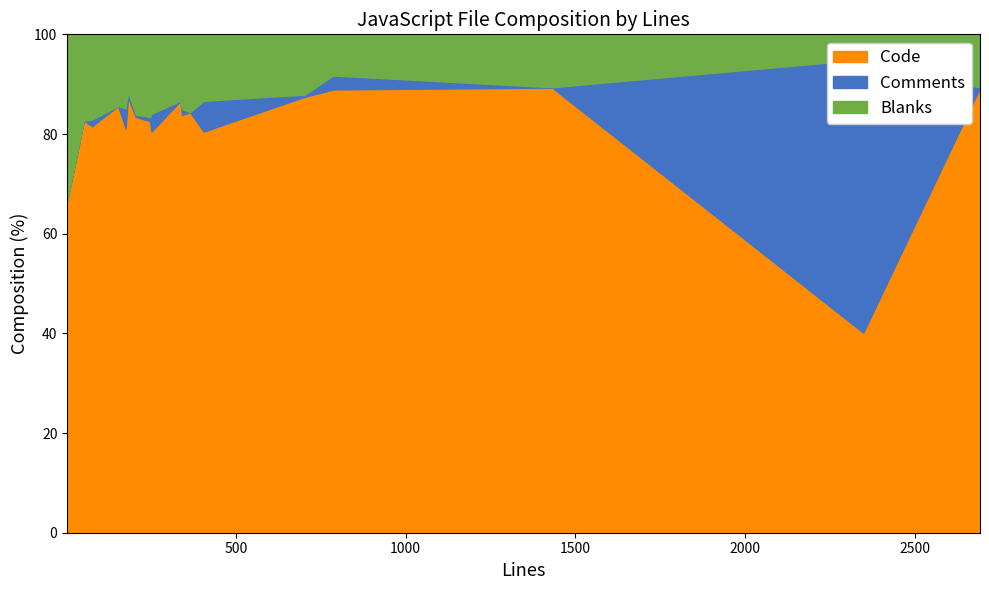

True or false: Blanks and Code cross at least once.

False